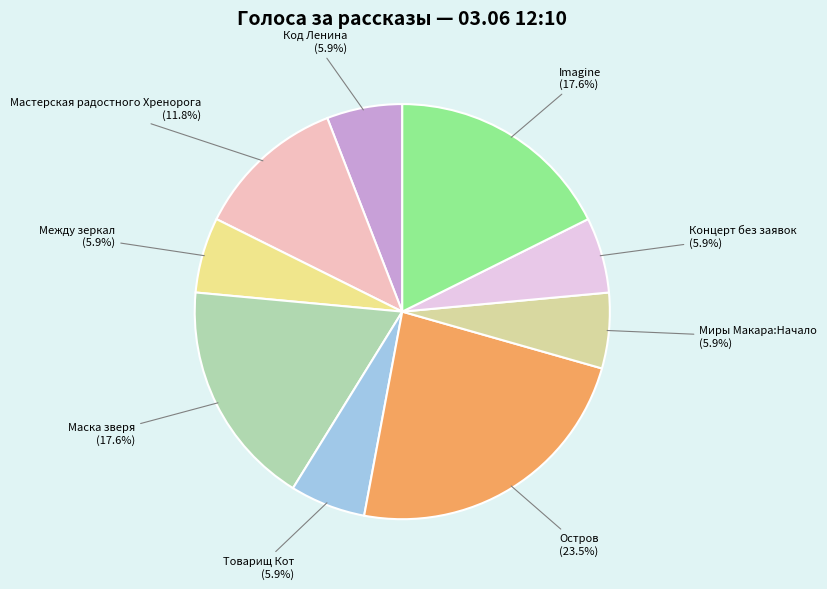

How many segments does this pie chart have?

9